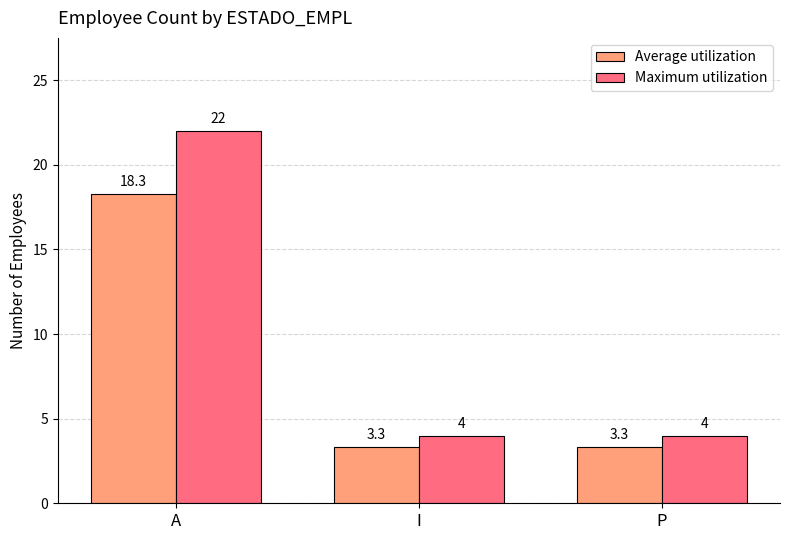

What position from the left is I?

2